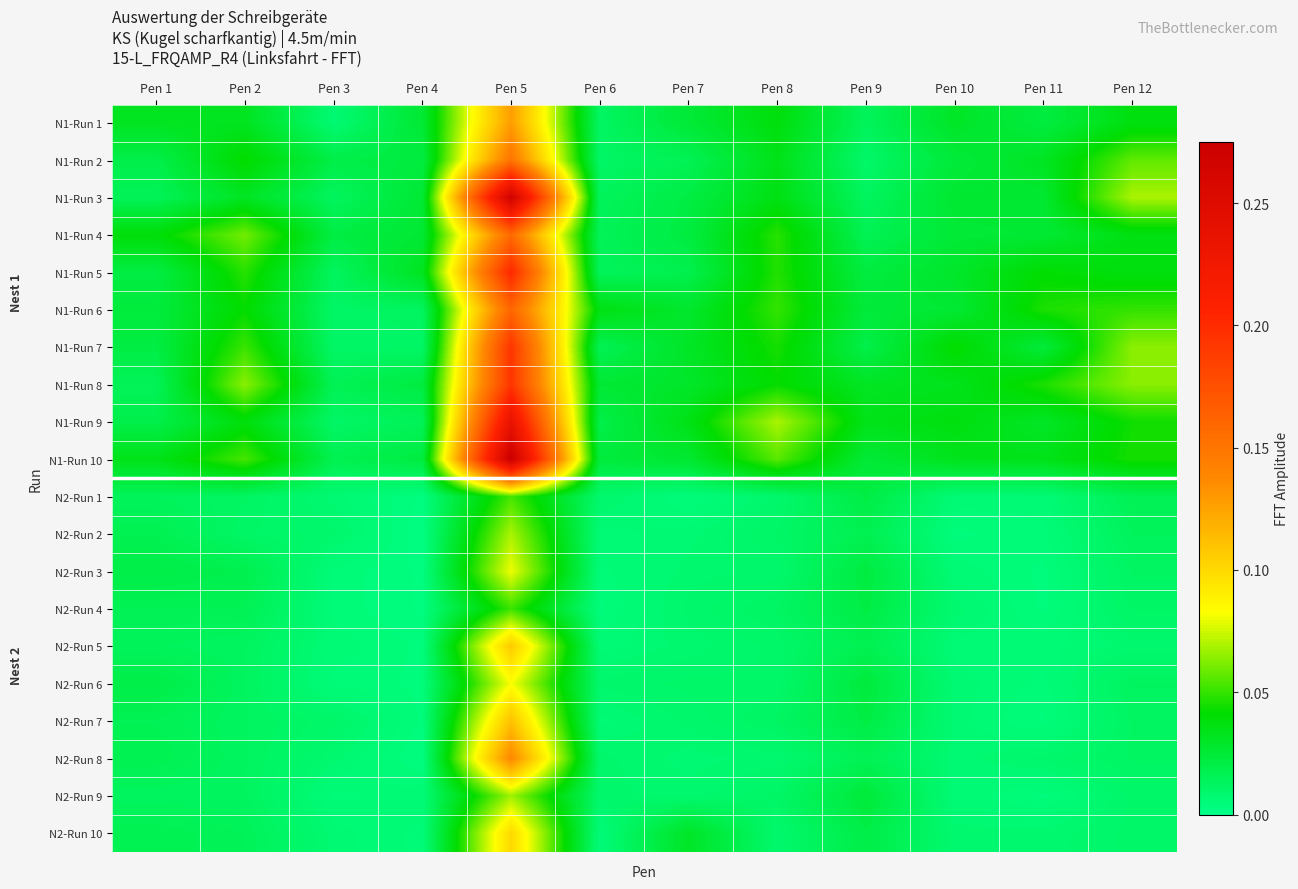

How many data points does each series have?

12